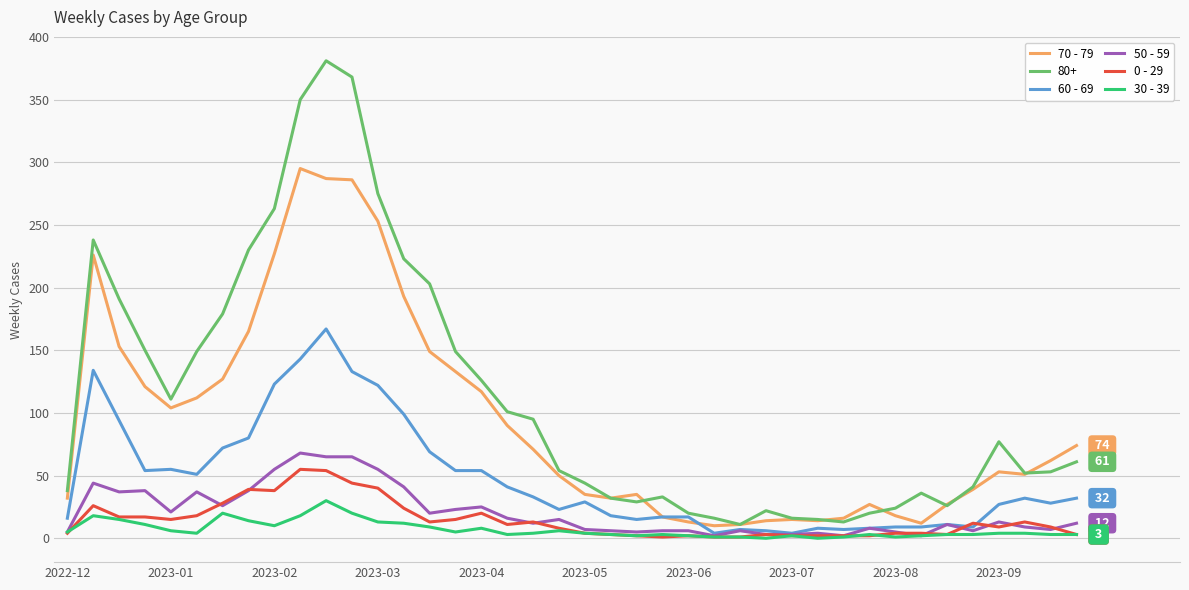

Which series has the largest range (max minus min)?

80+